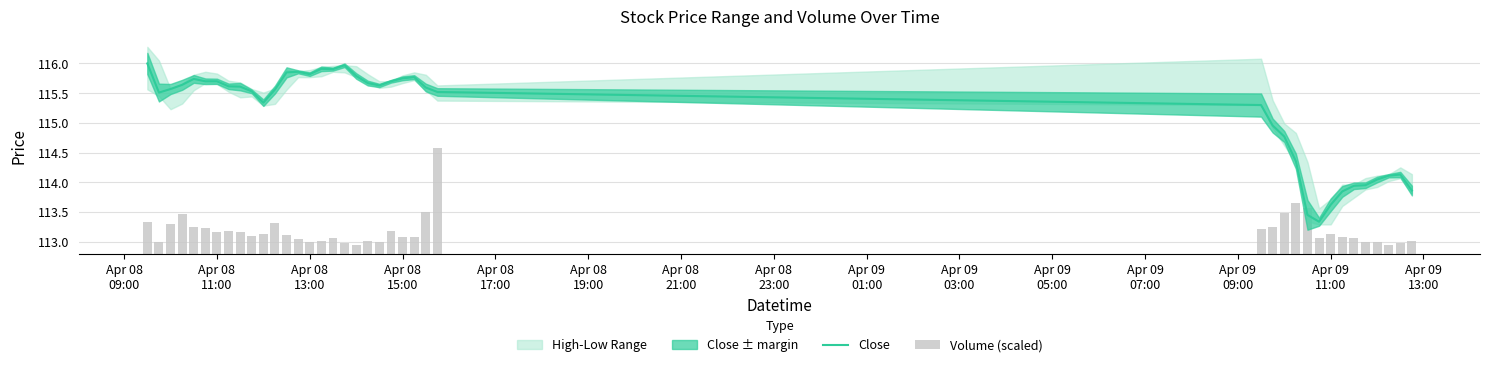

What is the difference between the maximum and minimum values in the Close series?

2.7